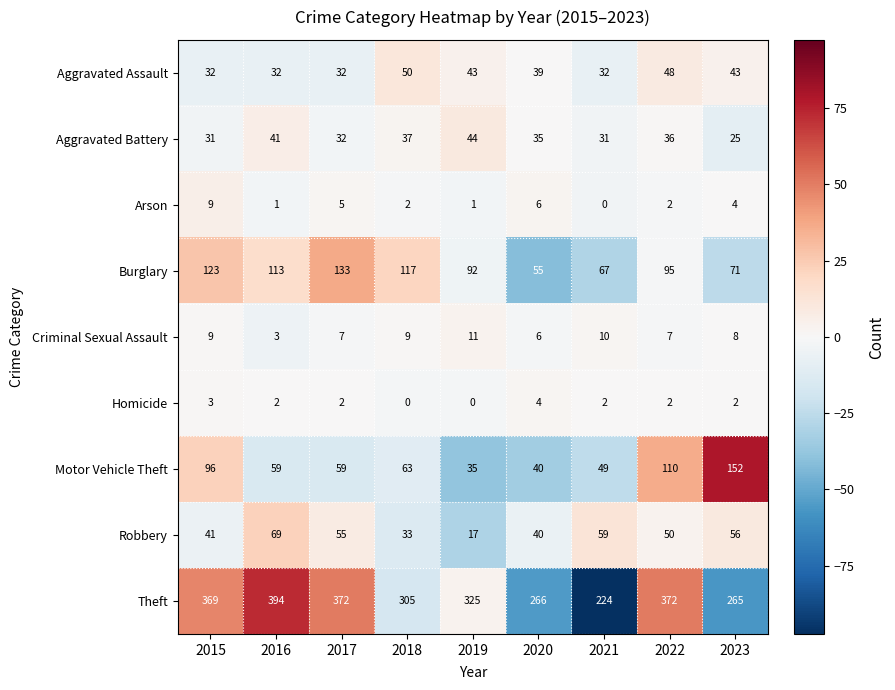

What value does the Robbery series have at 2020, to the nearest 5?

40